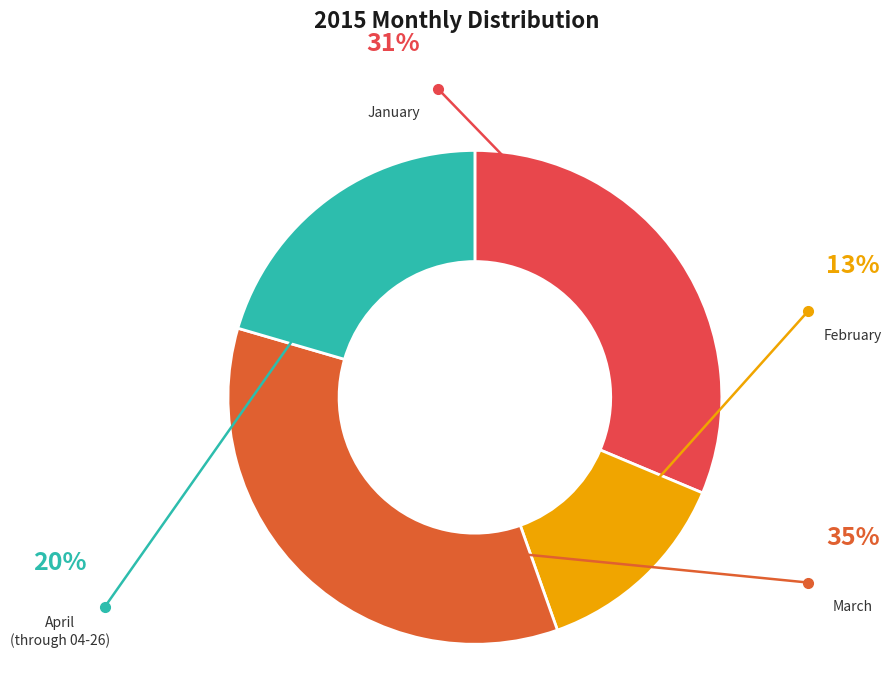

Count the number of slices in the pie.

4